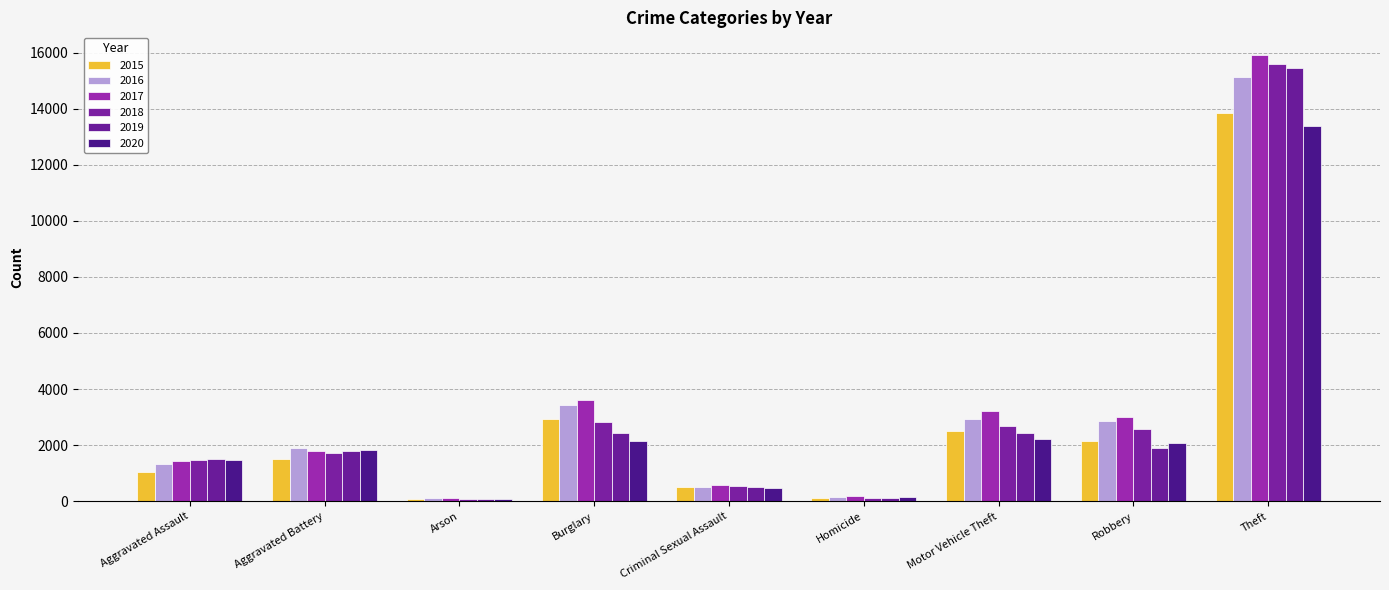

How many data points does each series have?

9